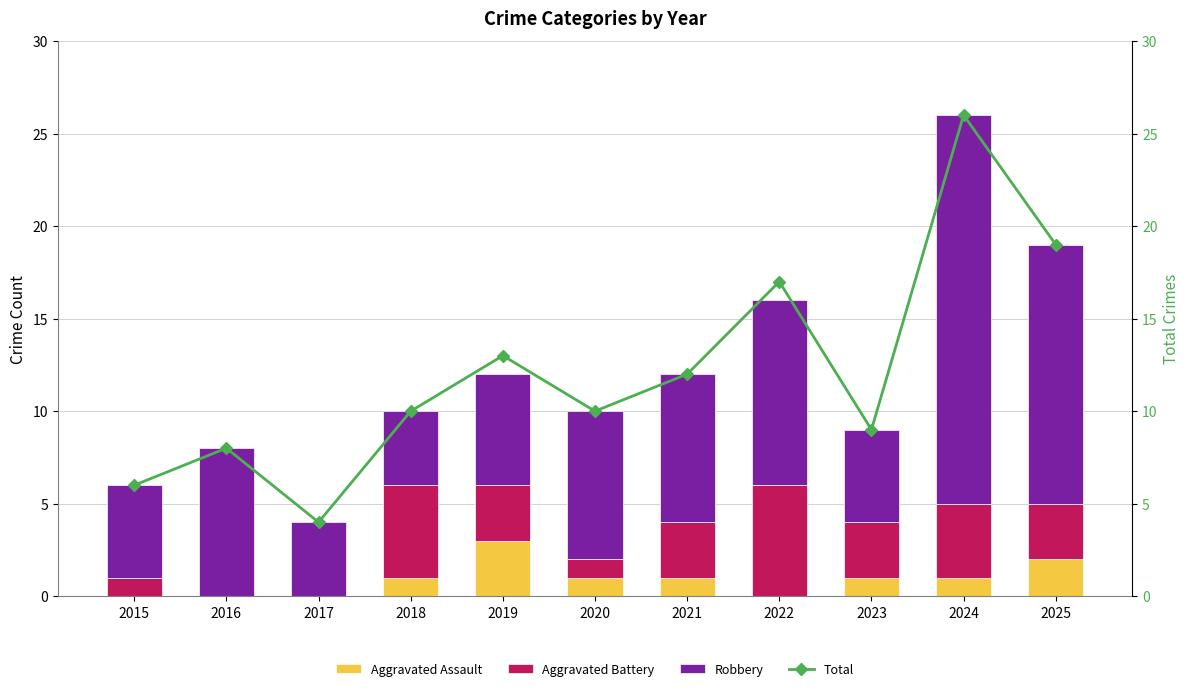

At which label is Robbery closest to 12?

2022